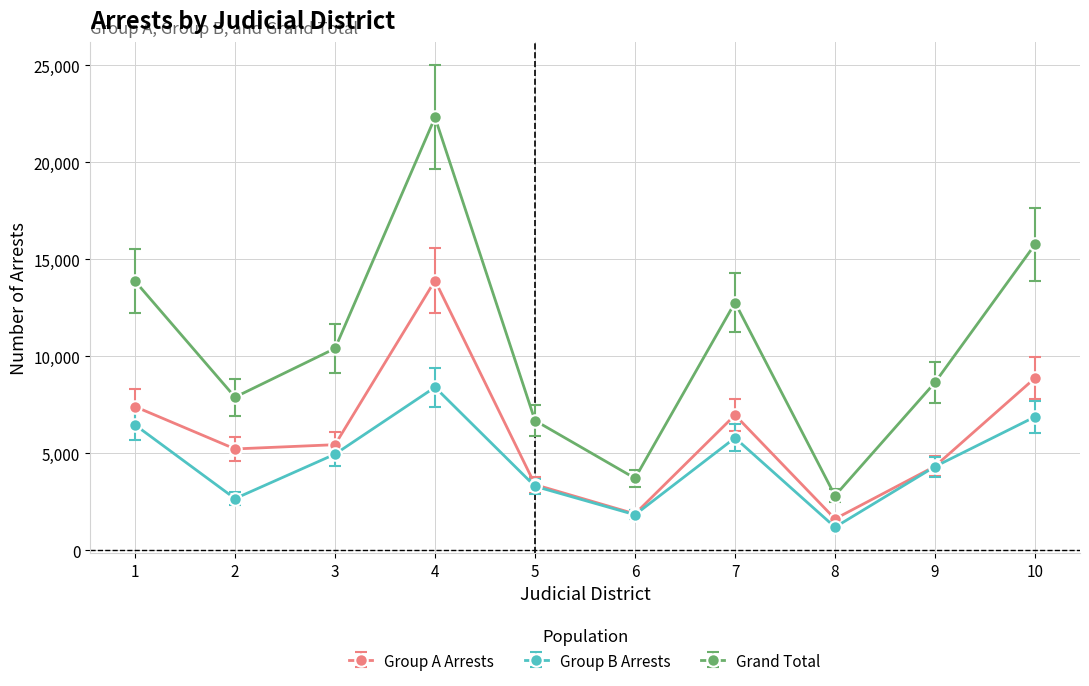

What is the value of the Group B Arrests point at the 9th from the left?

4321